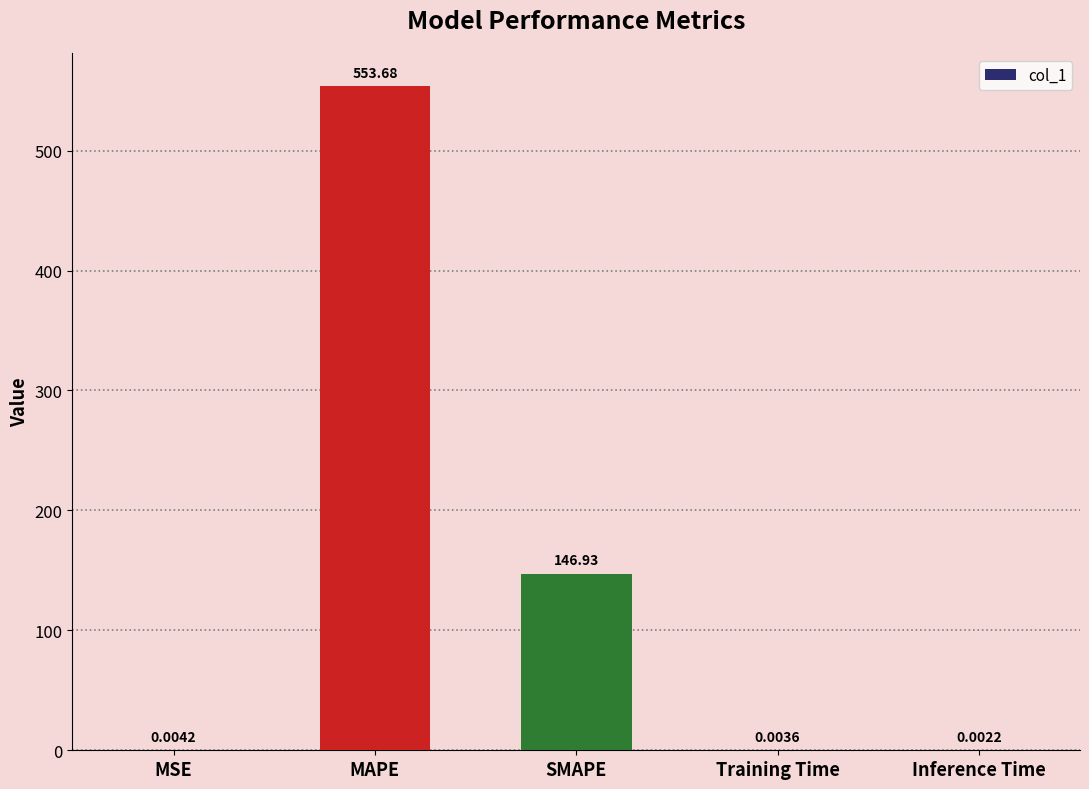

Between Training Time and MSE, which is larger?

MSE